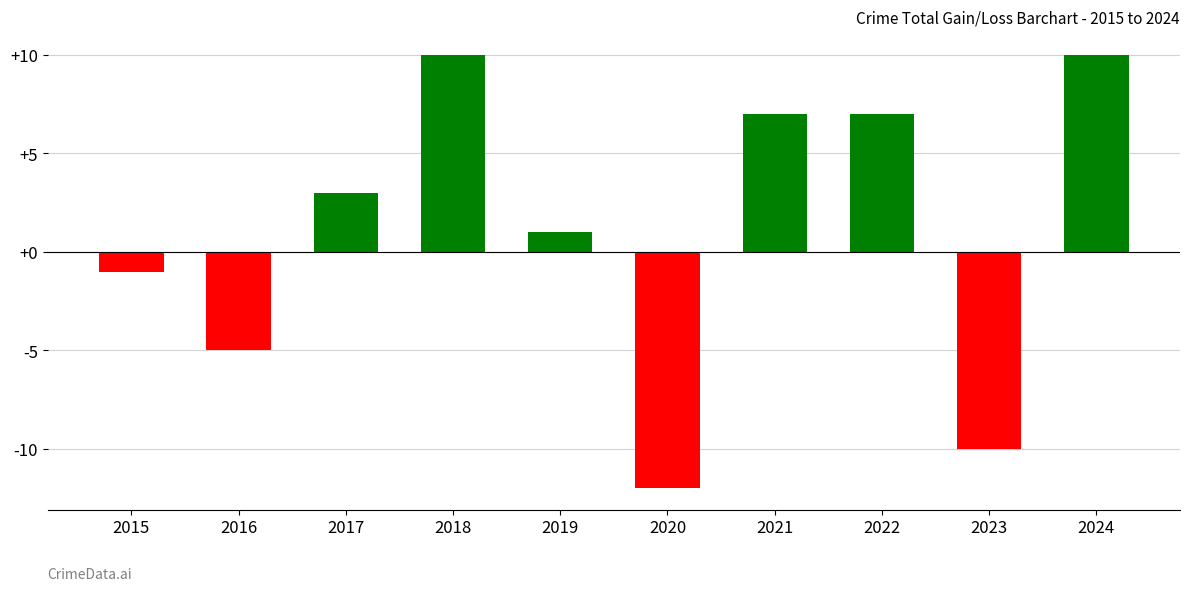

How many series are shown in this chart?

1